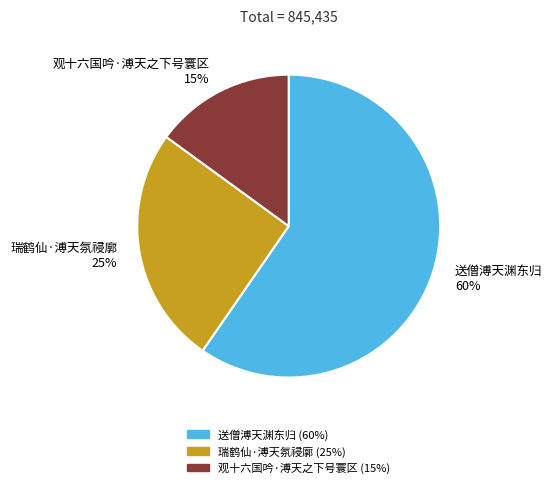

Rank the categories by value from lowest to highest.

观十六国吟·溥天之下号寰区, 瑞鹤仙·溥天氛祲廓, 送僧溥天渊东归